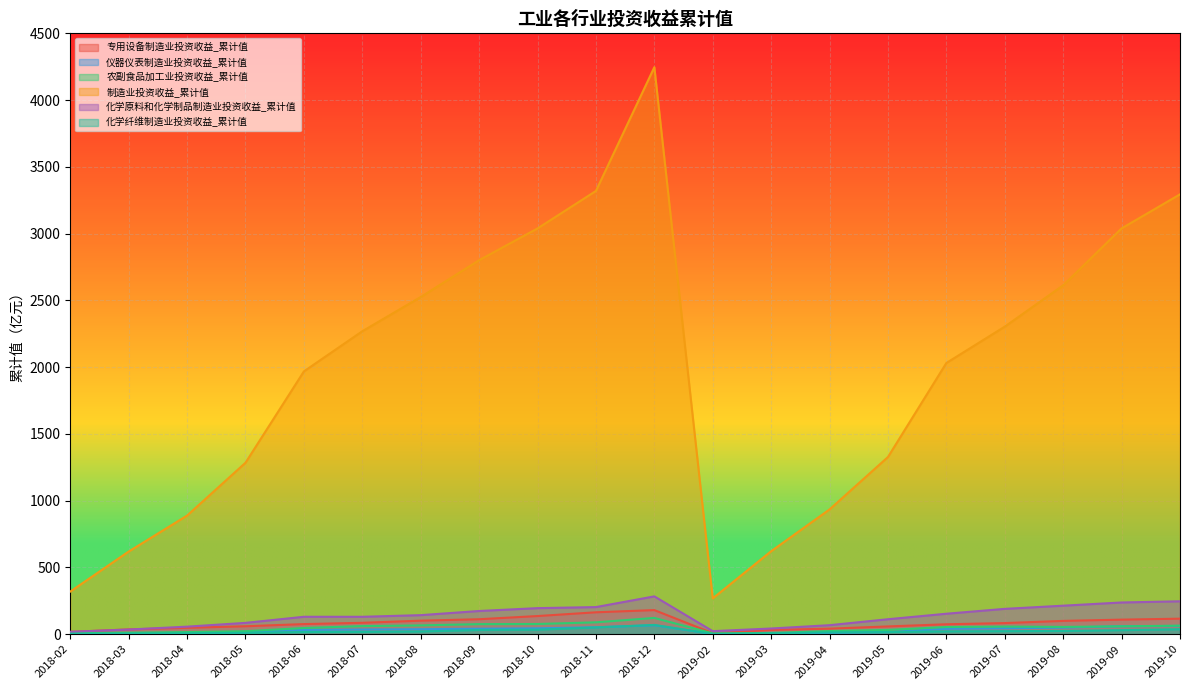

In 专用设备制造业投资收益_累计值, how many points are lower than both neighbors (excluding endpoints)?

1